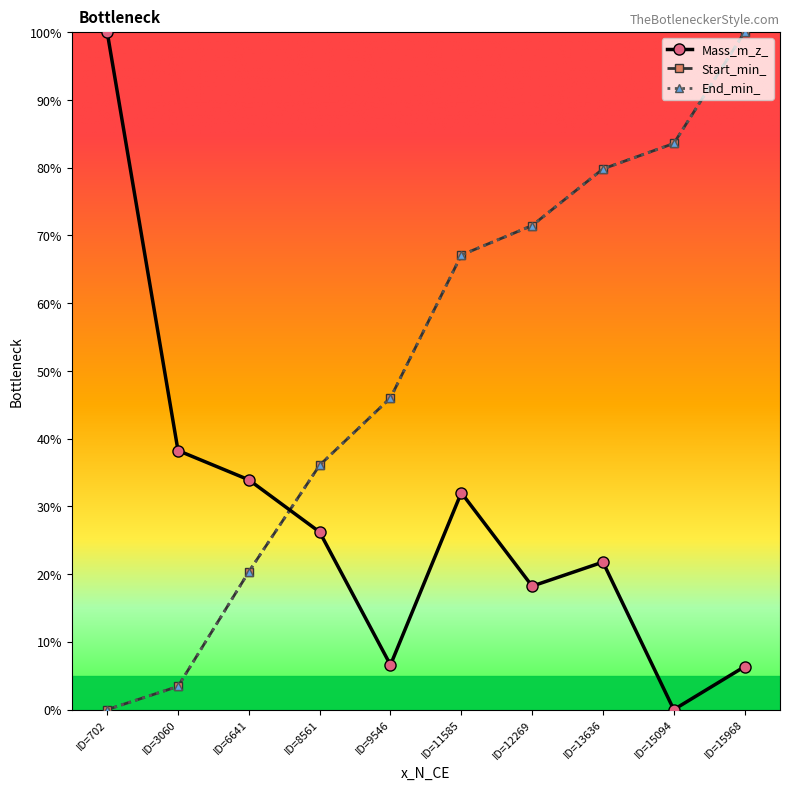

Does the chart have visible grid lines?

No